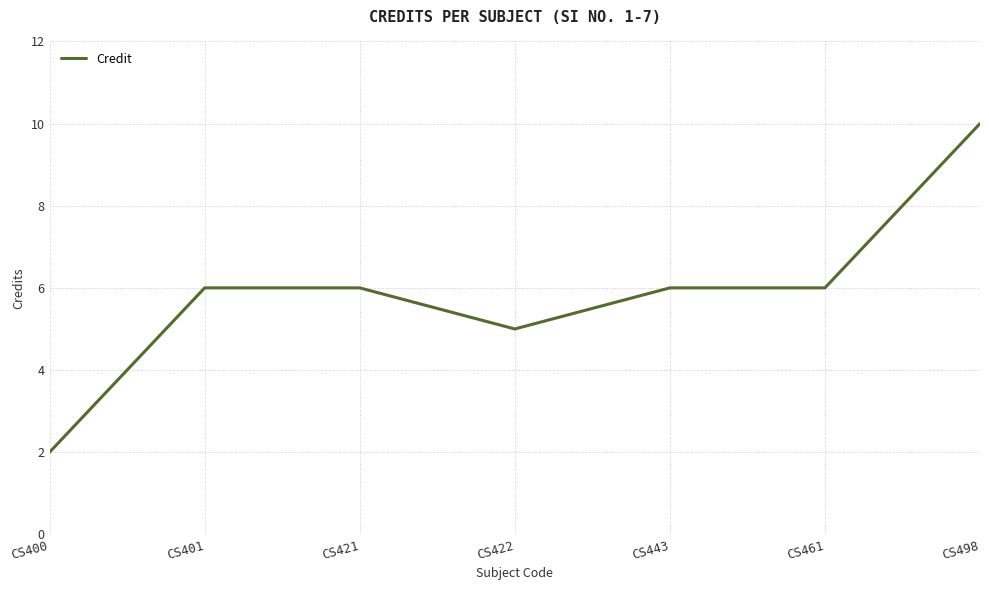

Reading left to right, extract all data points from this chart.

2	6	6	5	6	6	10